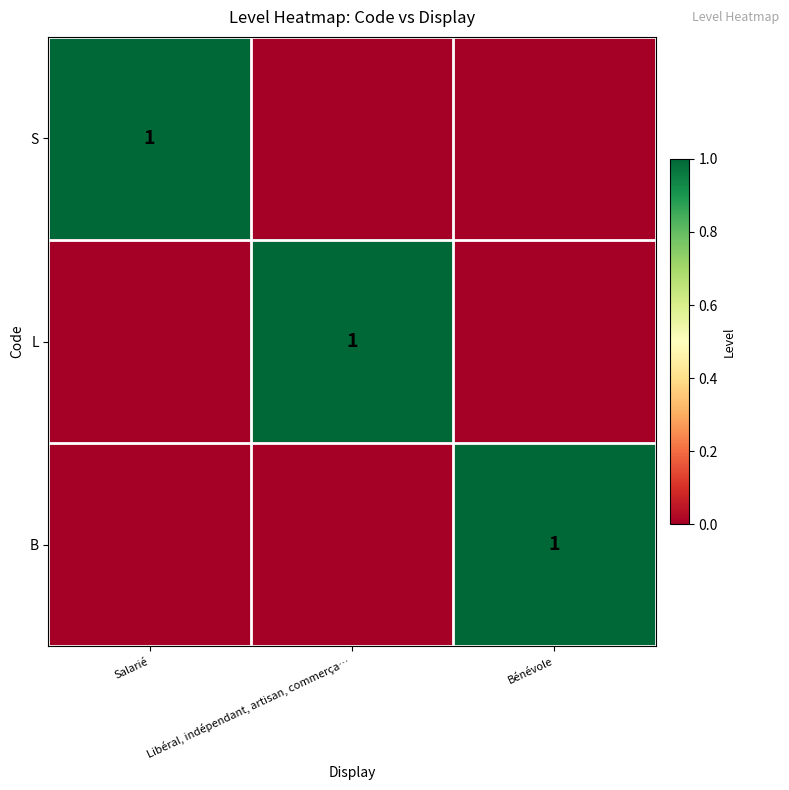

Which category has the highest value in the B series?

Bénévole